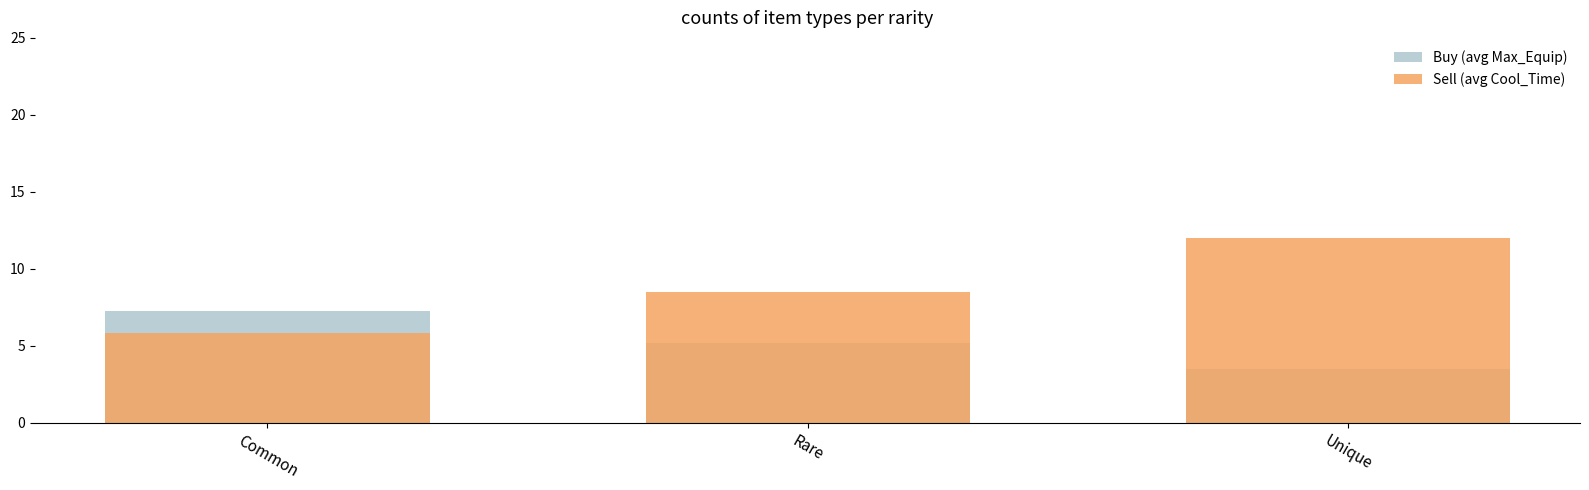

Which series changed the most between Rare and Unique?

Sell (avg Cool_Time)